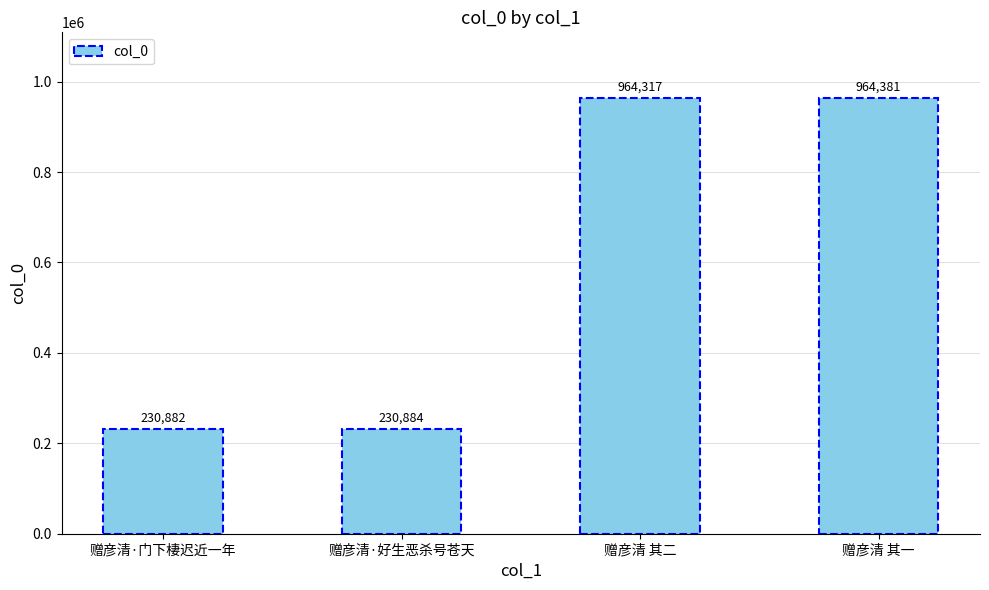

Rank the categories by value from highest to lowest.

赠彦清 其一, 赠彦清 其二, 赠彦清·好生恶杀号苍天, 赠彦清·门下棲迟近一年